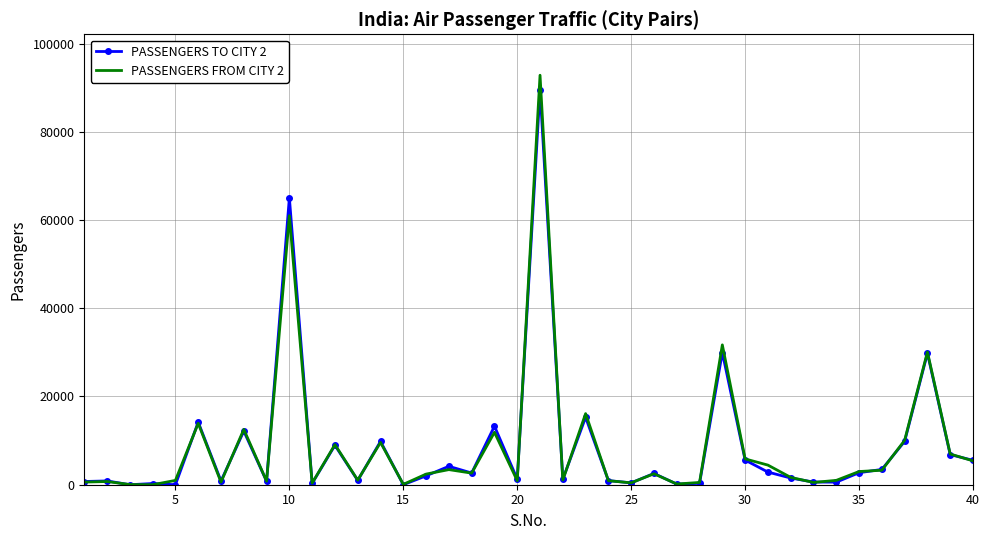

Which series has the largest range (max minus min)?

PASSENGERS FROM CITY 2